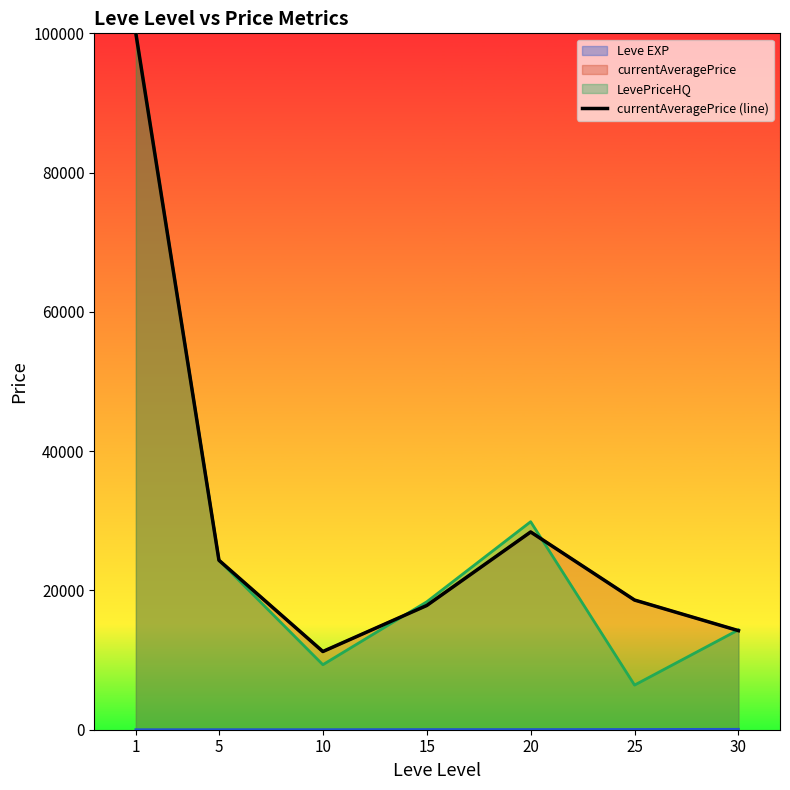

Count the number of categories in the chart.

7